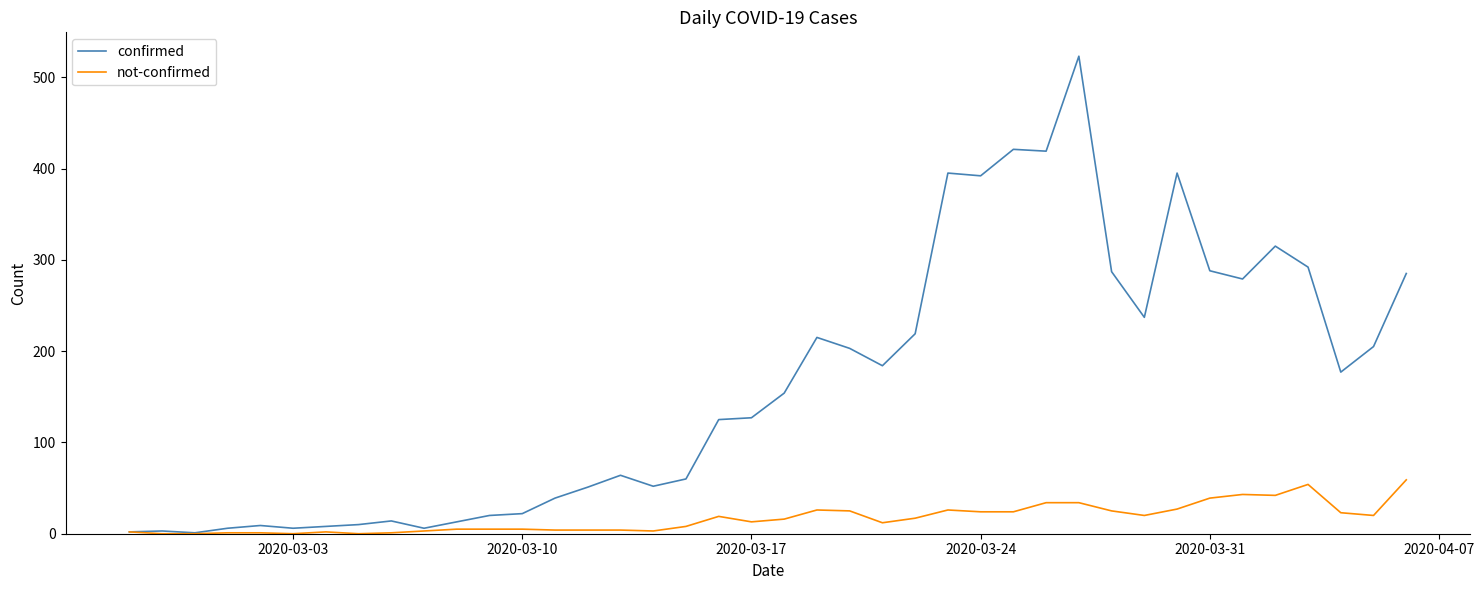

Which series has the largest range (max minus min)?

confirmed